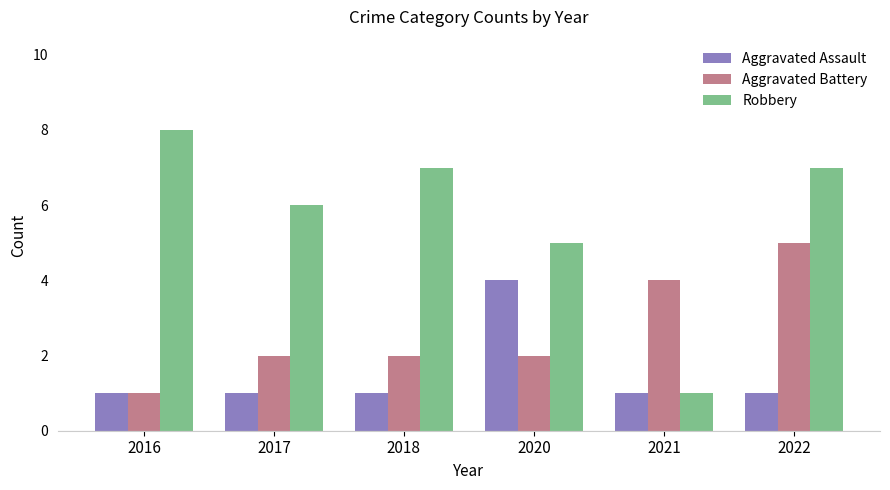

What is the difference between the highest and lowest values at 2021?

3